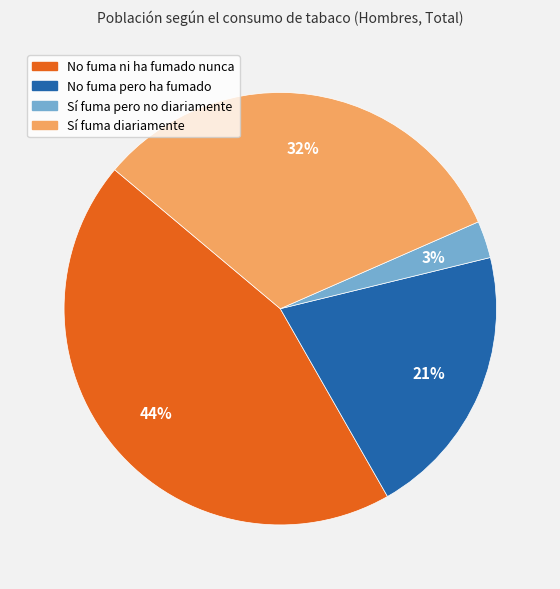

What is the smallest slice in the pie chart?

Sí fuma pero no diariamente